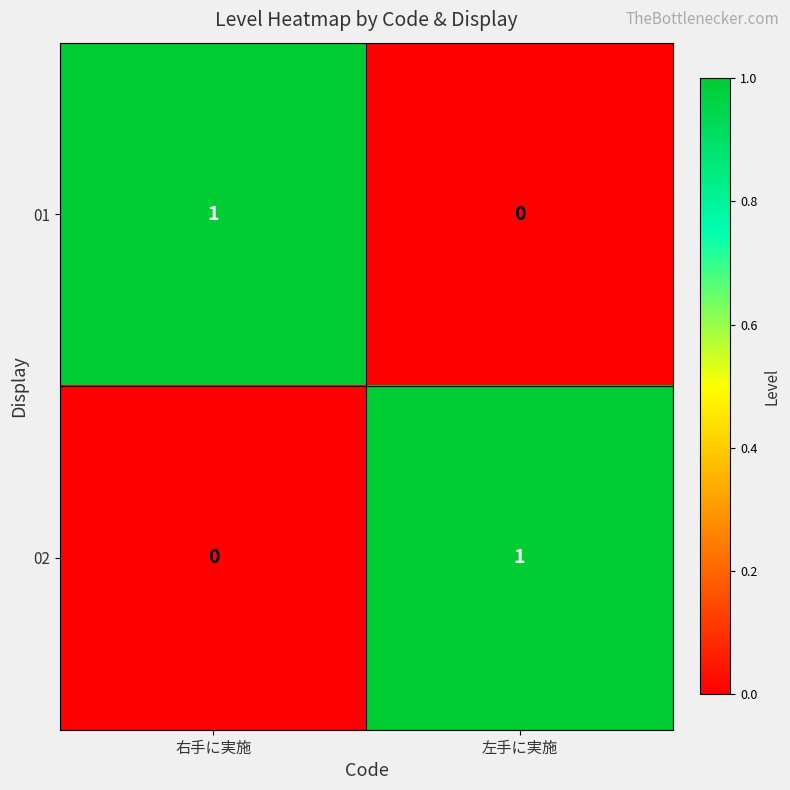

At 左手に実施, list the series in order from smallest to largest.

01, 02